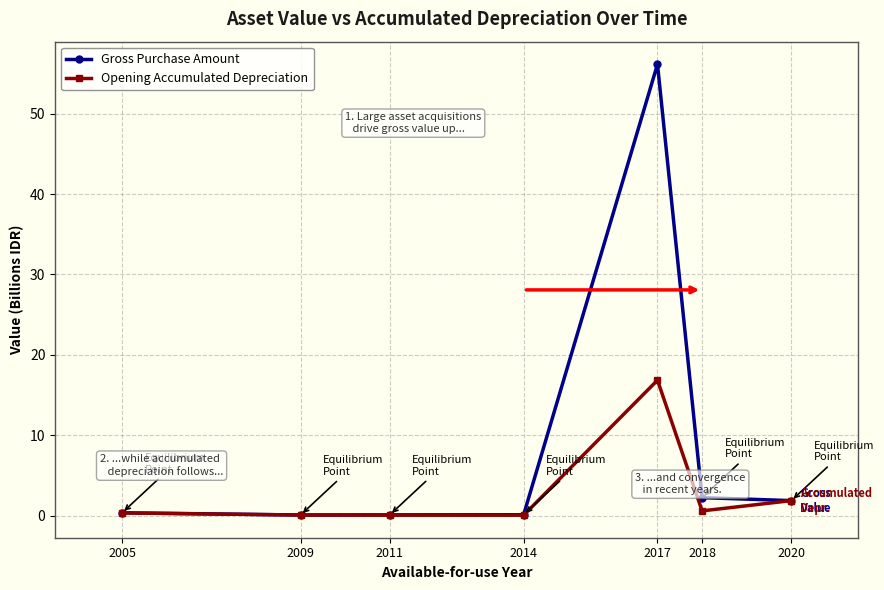

Which series has the largest range (max minus min)?

Gross Purchase Amount